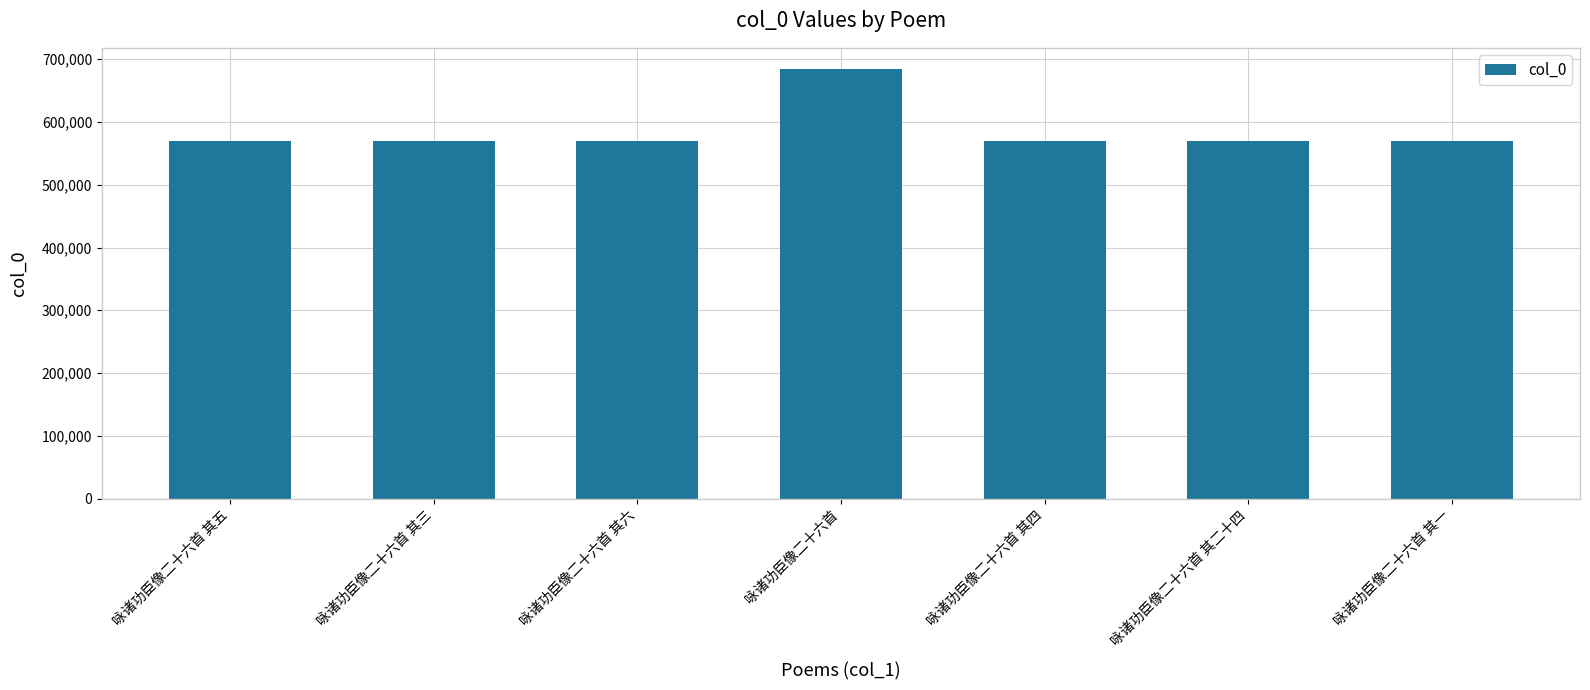

True or false: the data shows 569061 at 咏诸功臣像二十六首 其一.

True